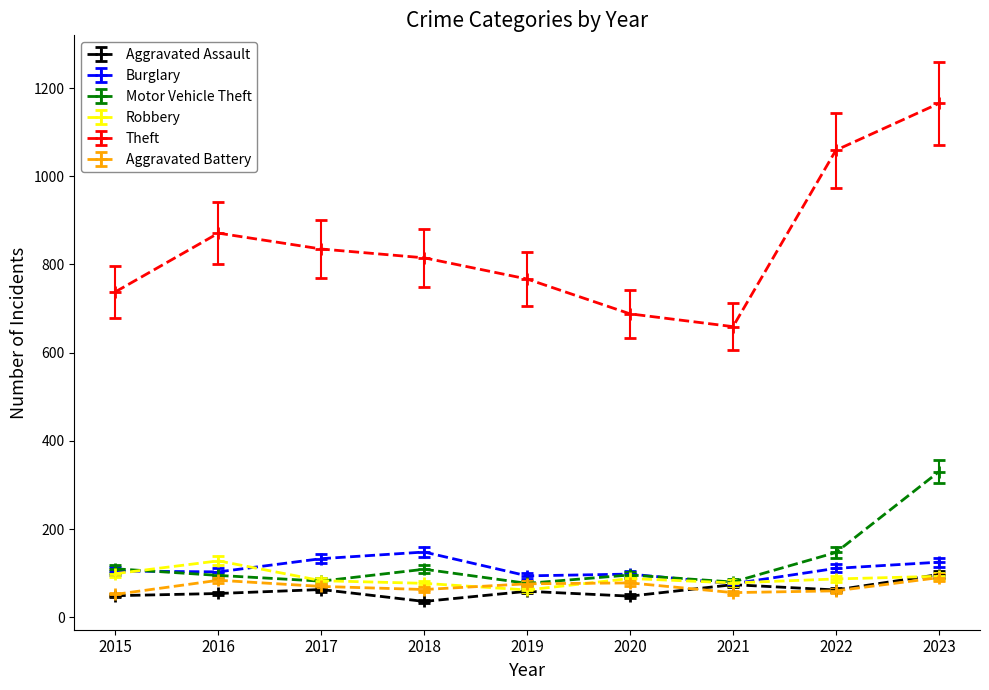

The Motor Vehicle Theft series shows 154 at 2015. True or false?

False